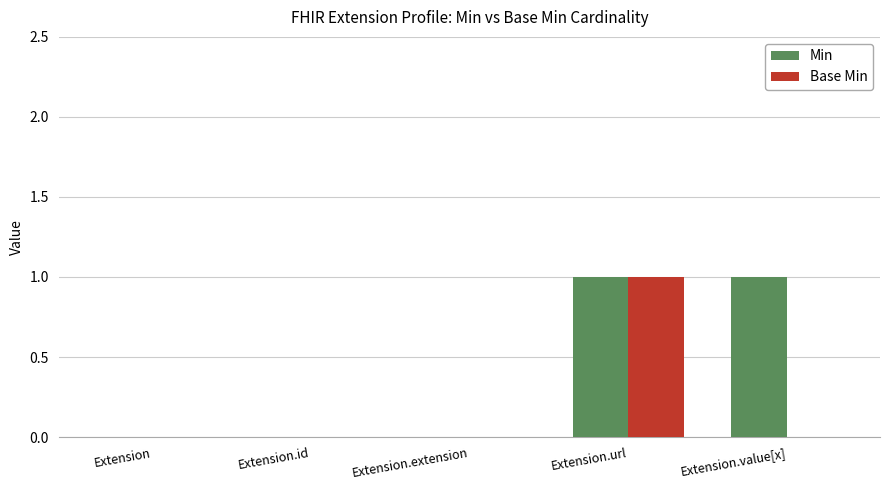

The Base Min series shows 0 at Extension.value[x]. True or false?

True